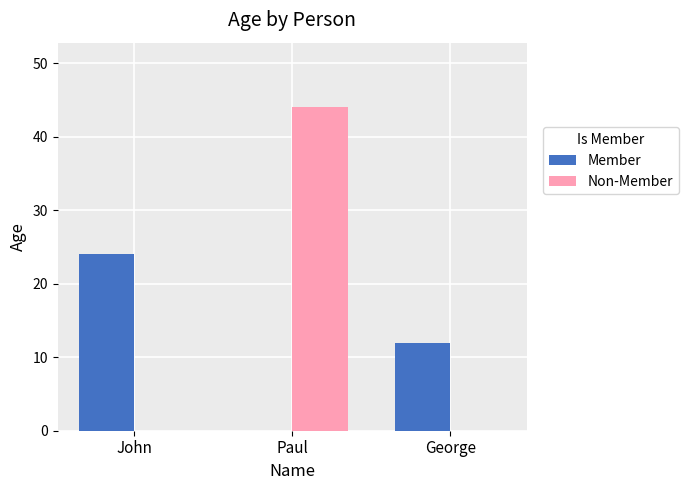

Count the Member values in the range 0 to 24.

3